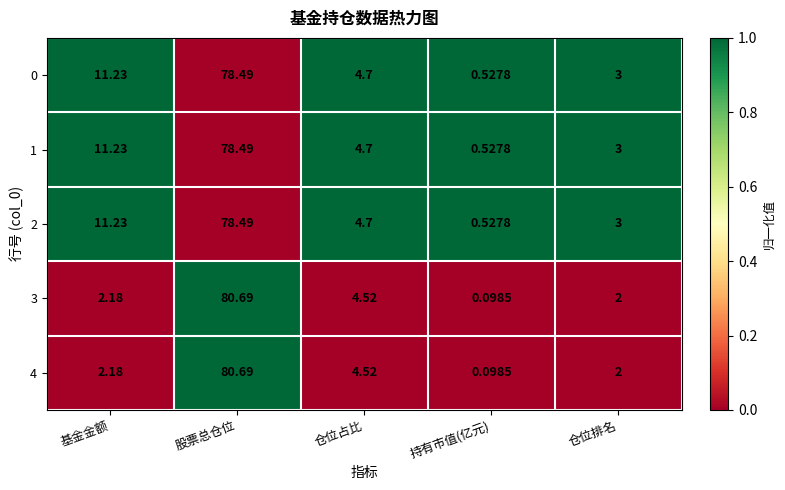

At which label is 0 closest to 39?

基金金额